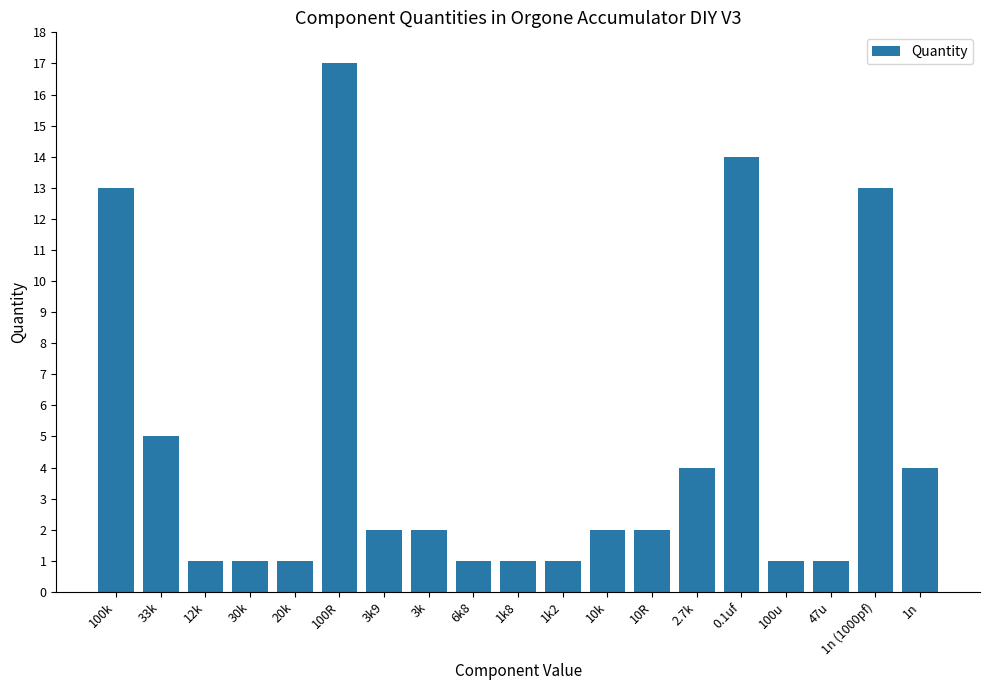

Reading left to right, what are all the values shown in this chart?

100k=13	33k=5	12k=1	30k=1	20k=1	100R=17	3k9=2	3k=2	6k8=1	1k8=1	1k2=1	10k=2	10R=2	2.7k=4	0.1uf=14	100u=1	47u=1	1n (1000pf)=13	1n=4